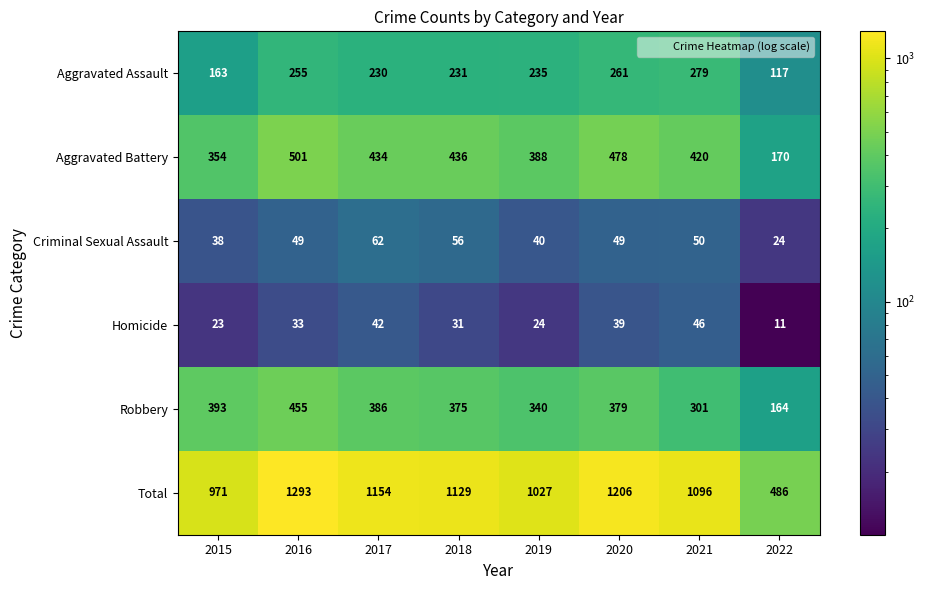

What is the difference between the maximum and minimum values in the Aggravated Assault series?

162